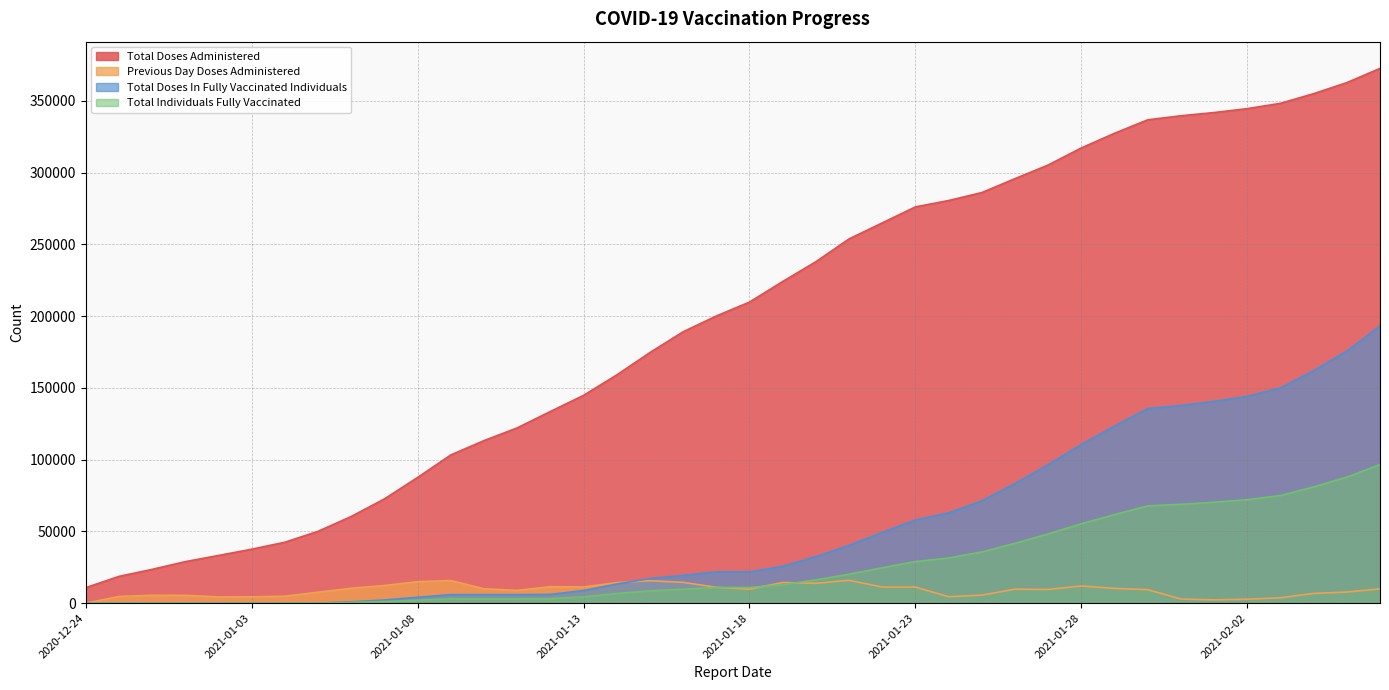

What is the sum of all total_doses_in_fully_vaccinated_individuals values?

2124666